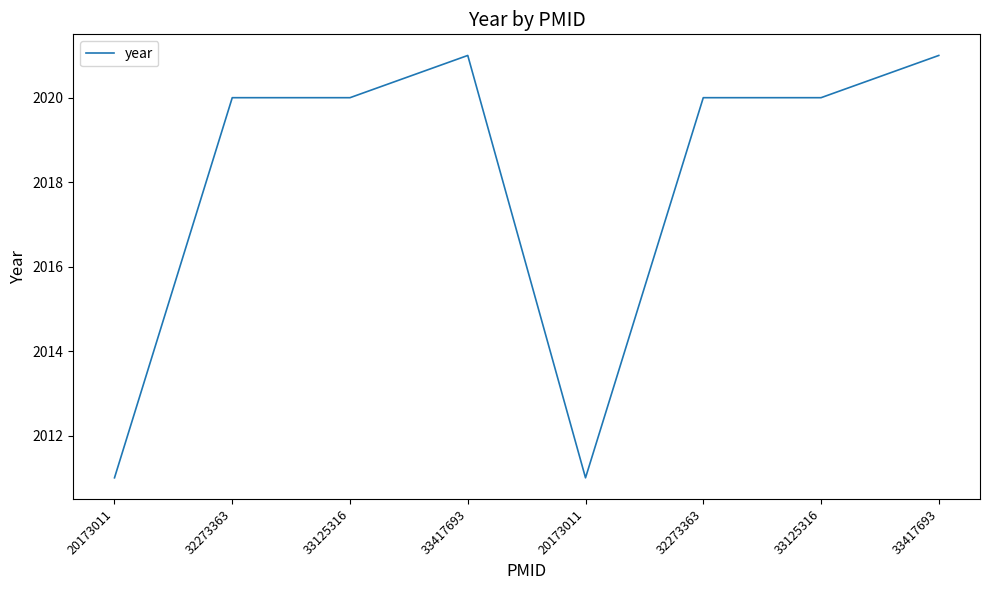

Is this an area chart (filled region under the line)?

No